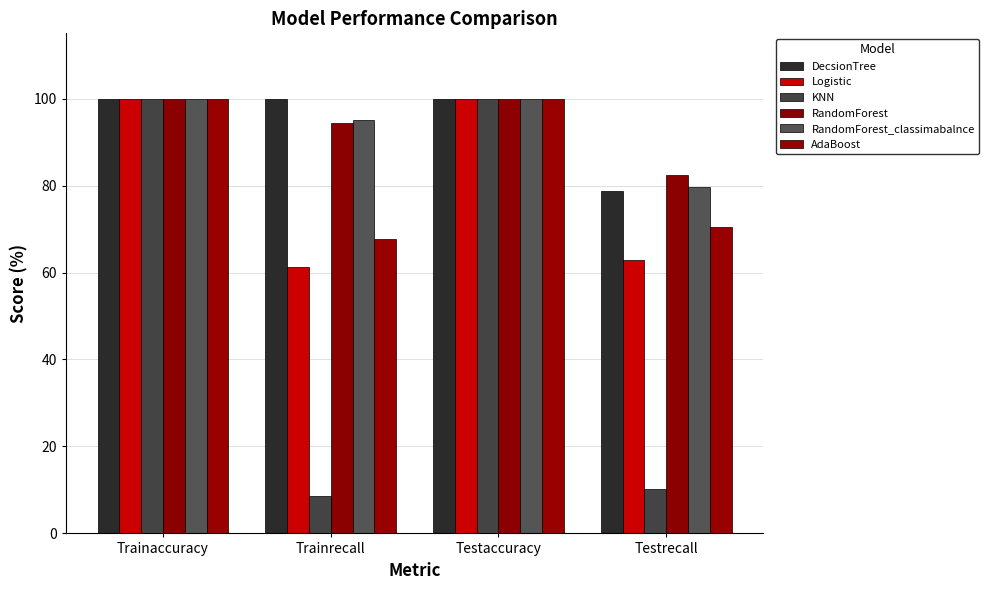

Is it true that Logistic equals 61.2 at Trainrecall?

True